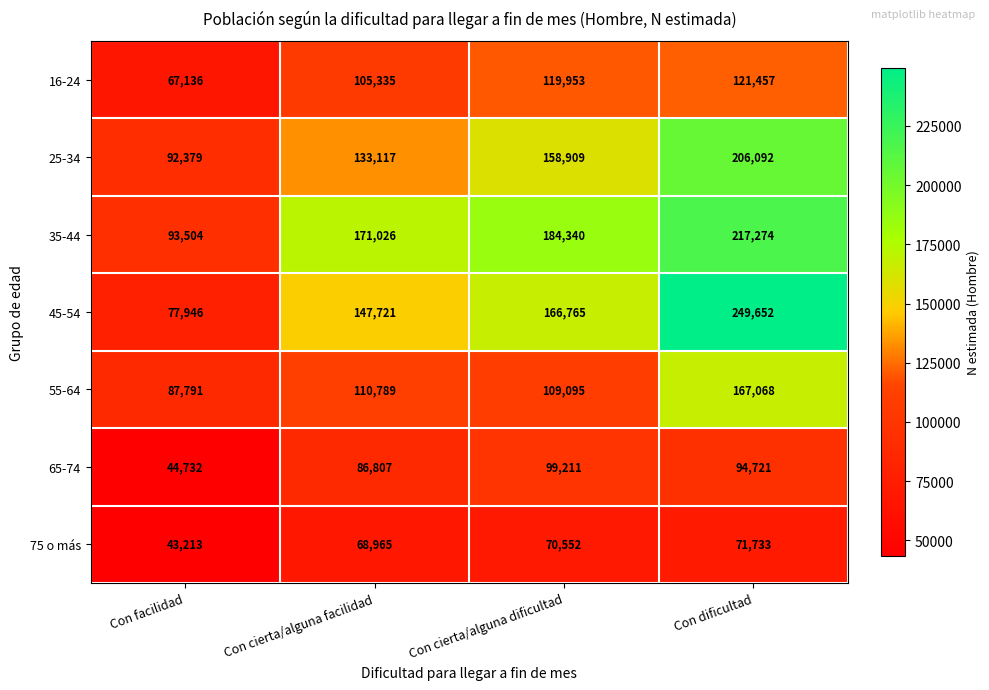

How many values in the 35-44 series are below 184340?

2